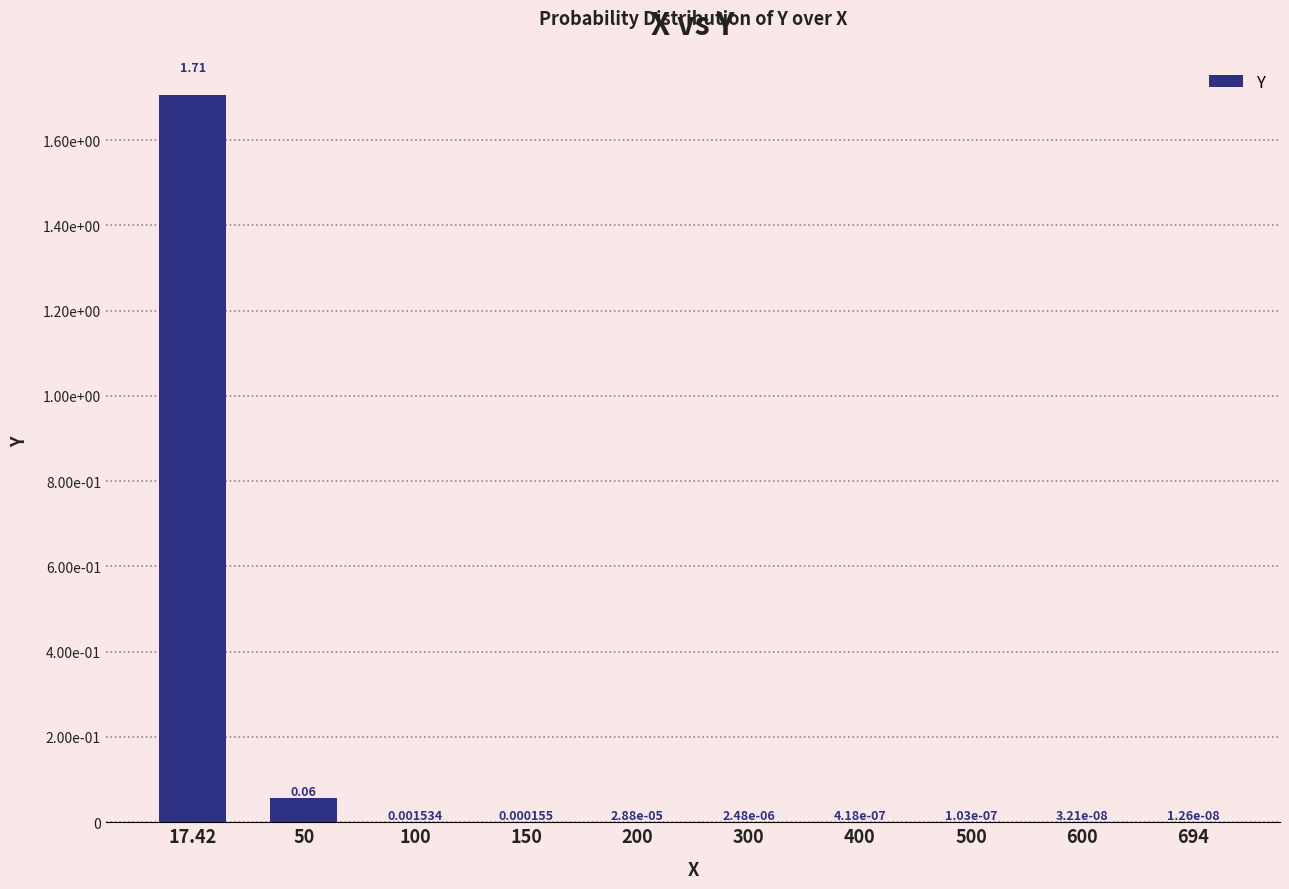

Reading left to right, extract all data points from this chart.

17.42=1.7	50=0.1	100=0.0	150=0.0	200=0.0	300=0.0	400=0.0	500=0.0	600=0.0	694=0.0